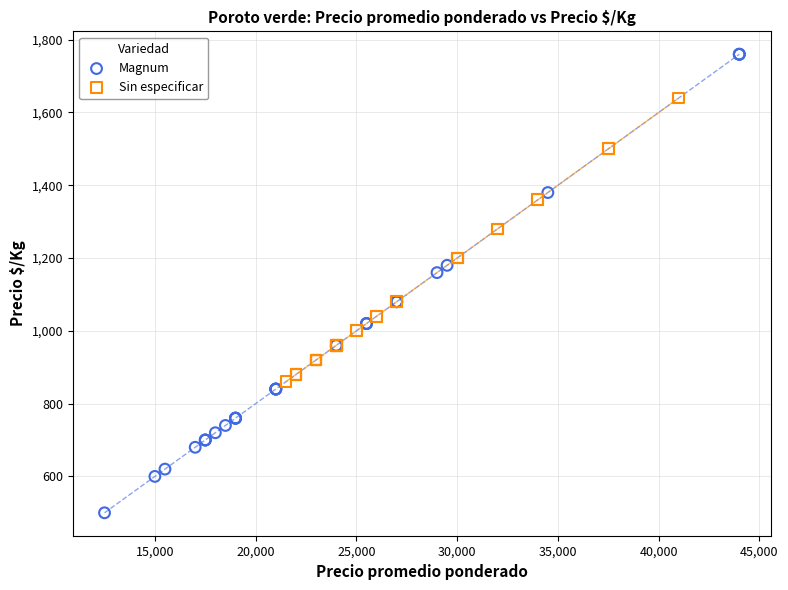

Which series has the largest Y range (max minus min)?

Magnum